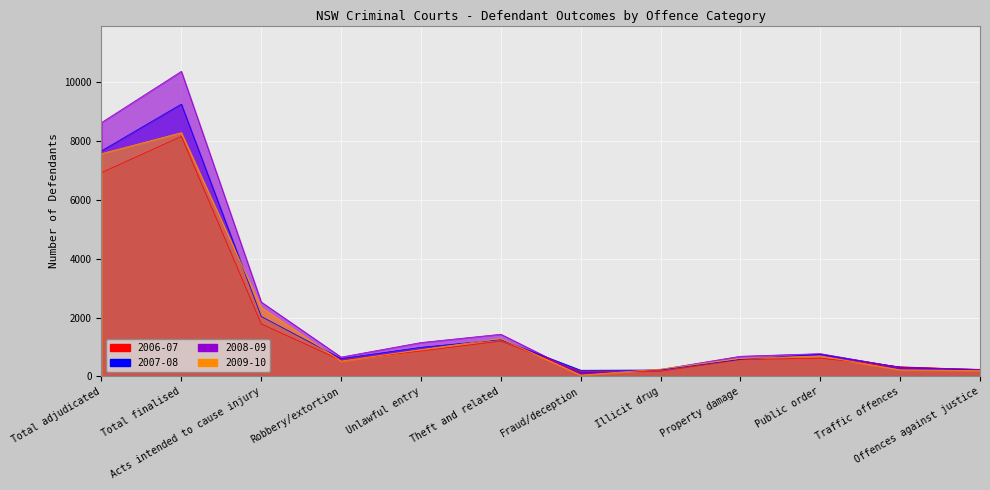

At which category is the sum across all series the highest?

Total finalised